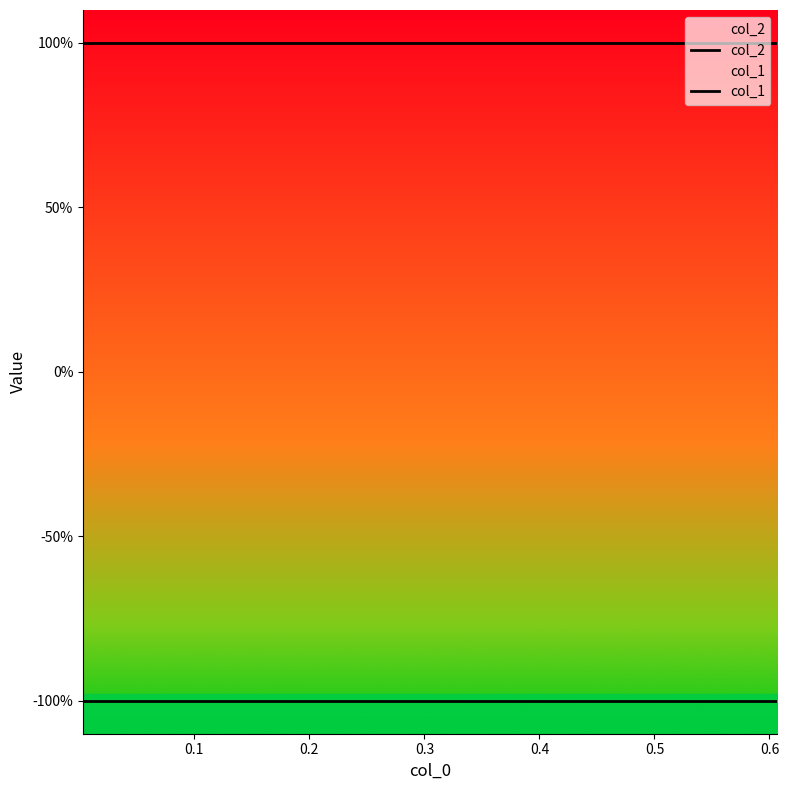

Is this an area chart (filled region under the line)?

No